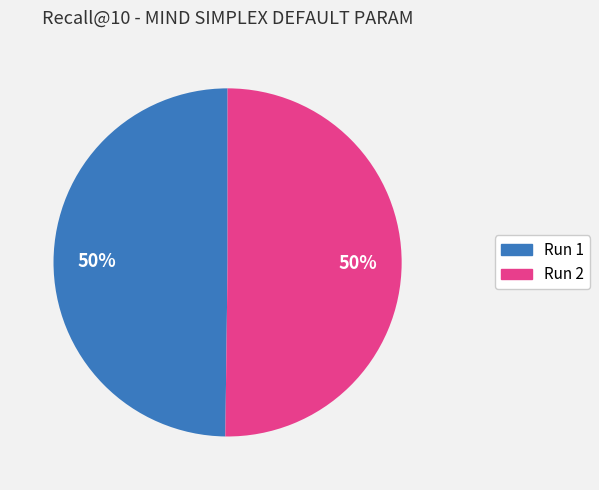

To the nearest percent, what percentage of the pie is Run 2?

50%